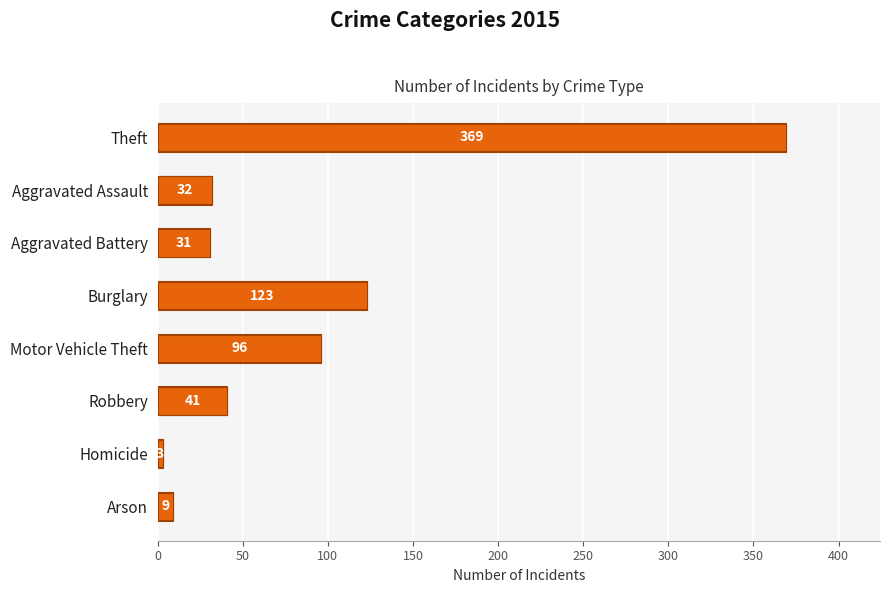

What is the greatest value displayed?

369